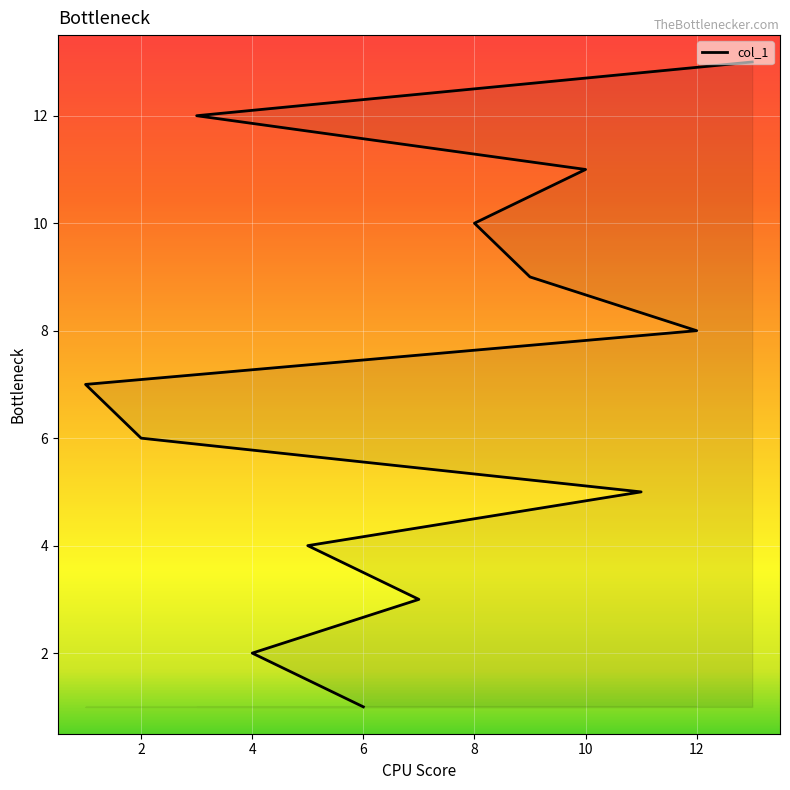

Reading left to right, list all the values displayed in this chart.

1	2	3	4	5	6	7	8	9	10	11	12	13